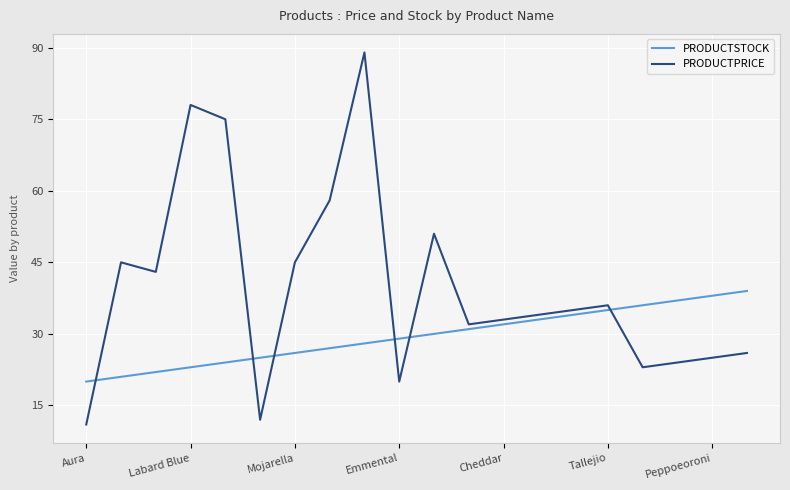

What is the difference between the maximum and minimum values in the PRODUCTSTOCK series?

19